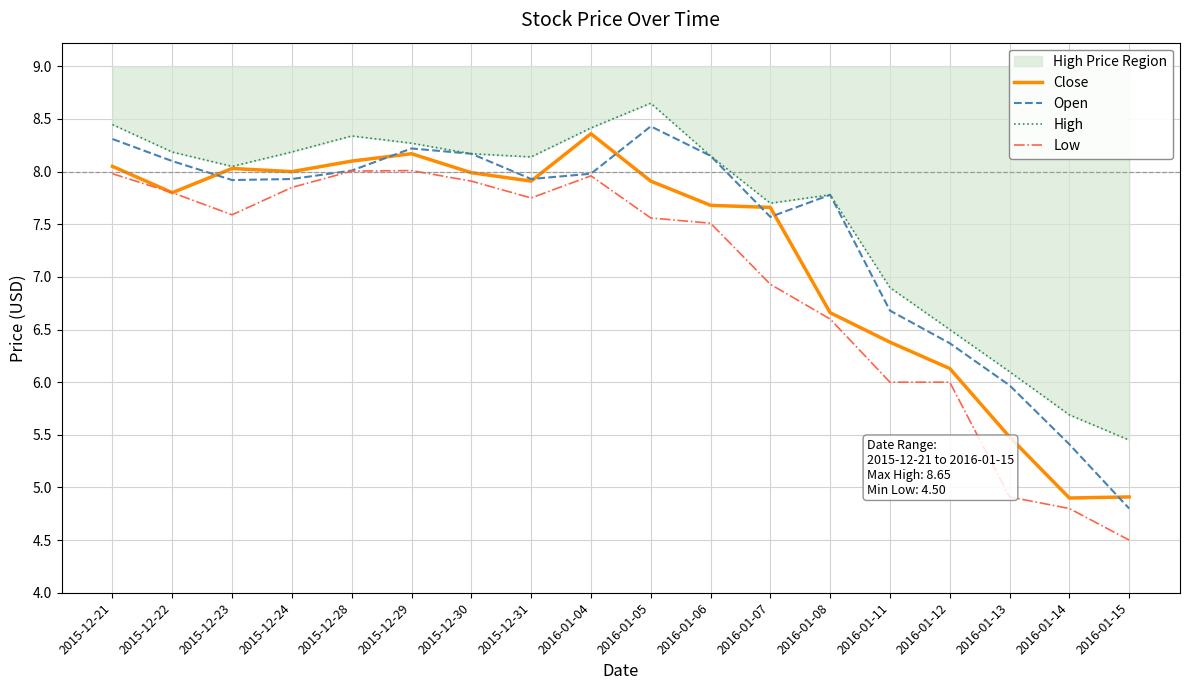

What is the sum of the Close values at 2015-12-28 and 2016-01-05?

16.0